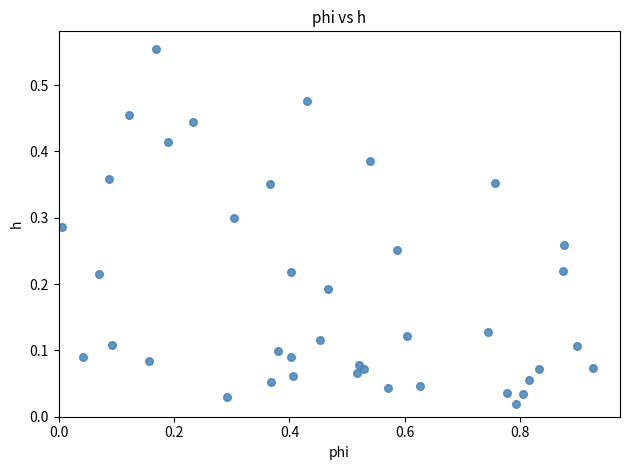

What is the range of X values (max minus min)?

0.9